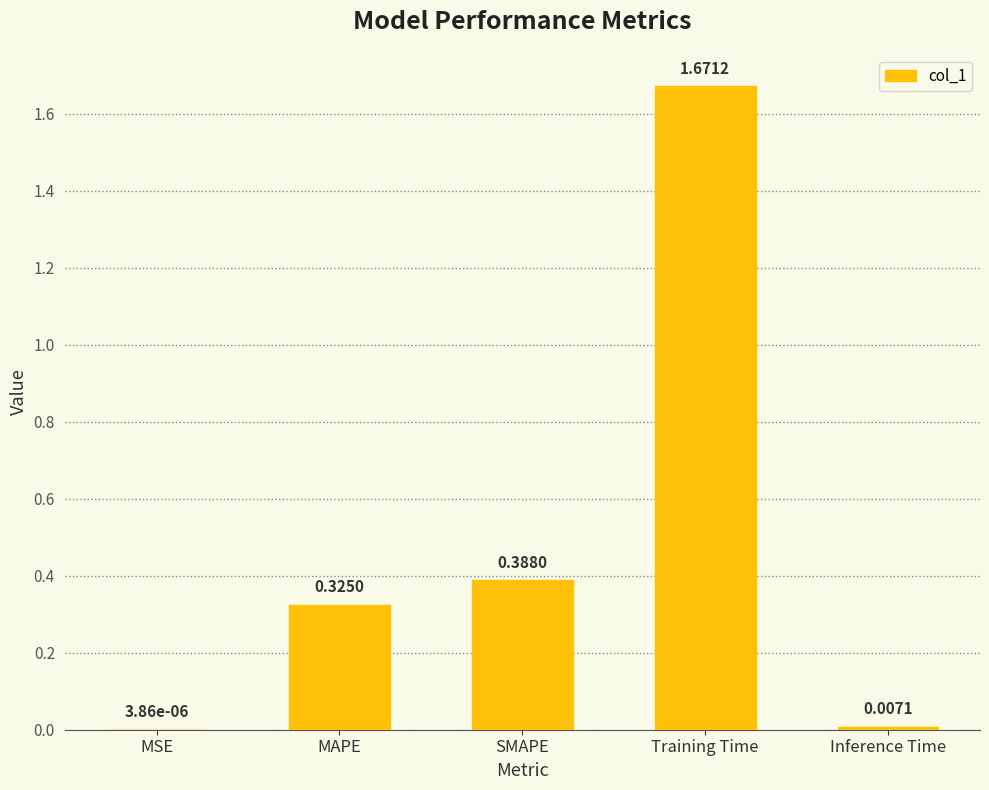

What is the sum of all values?

2.4